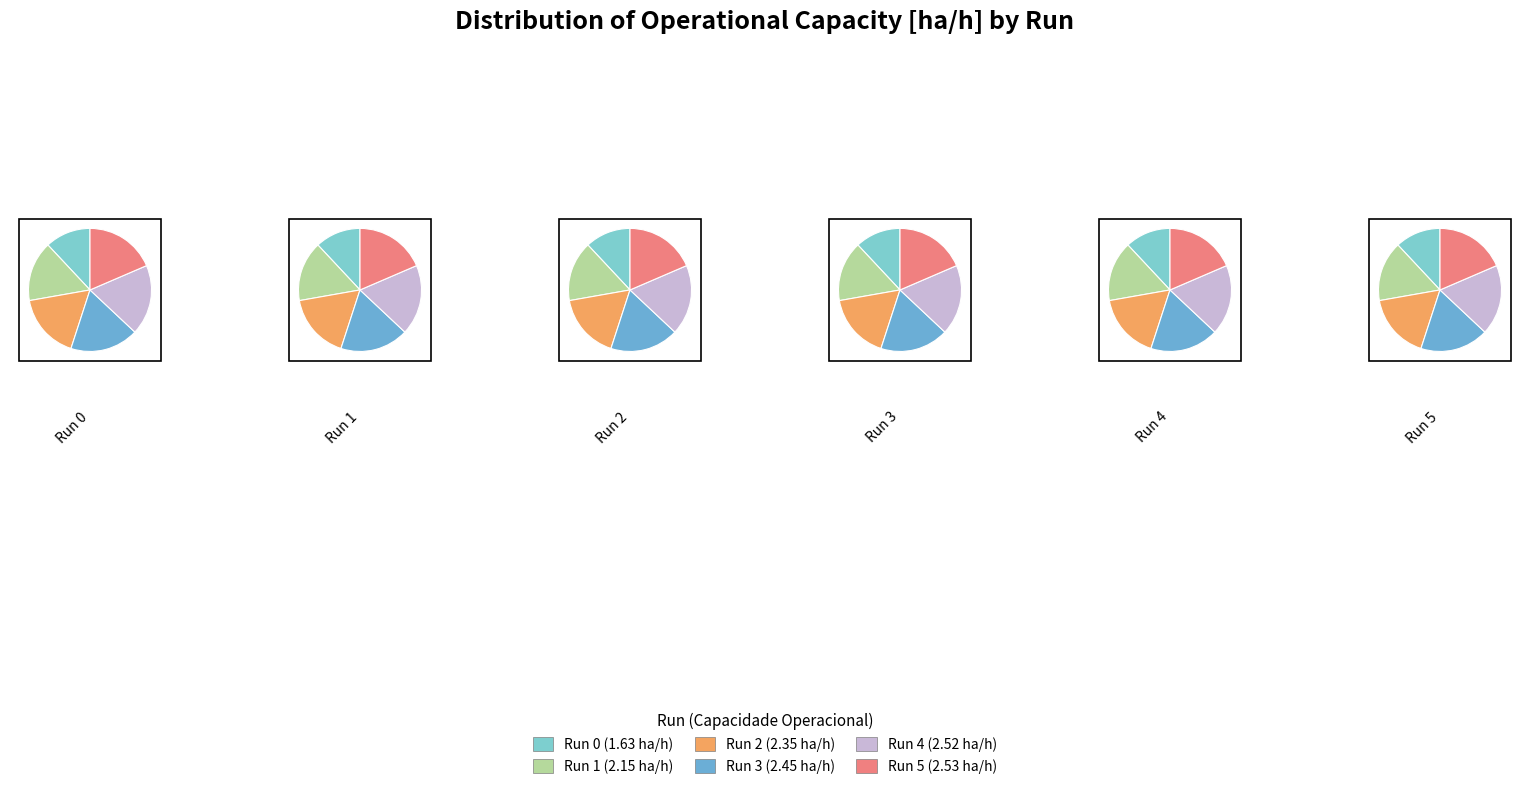

To the nearest percent, what percentage of the pie is 5?

19%